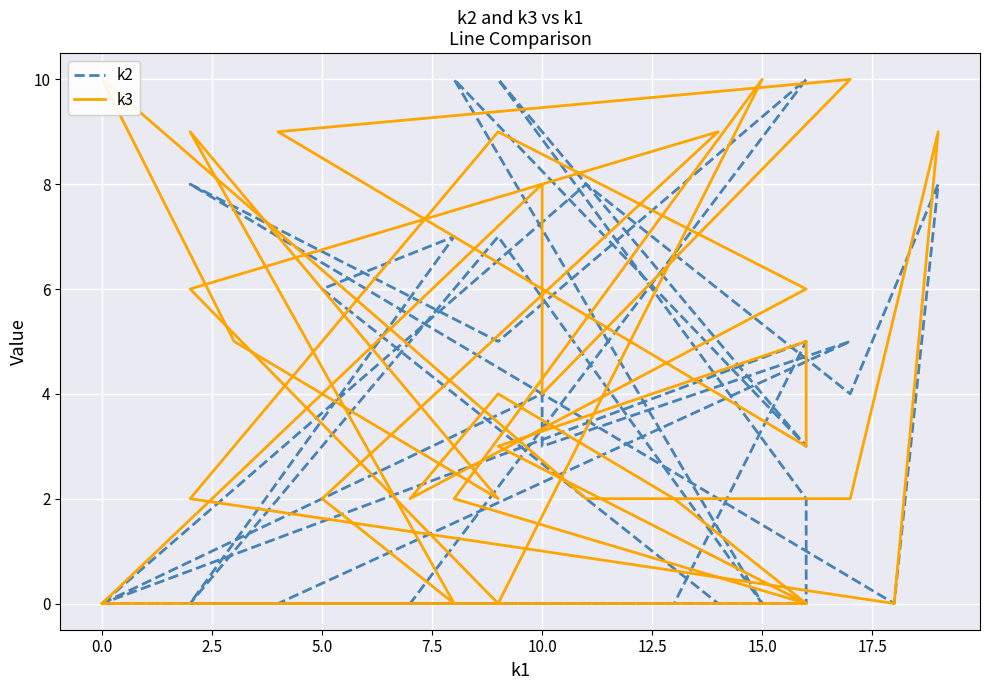

Between 0.0 and 7.5, which series saw the biggest shift?

k2